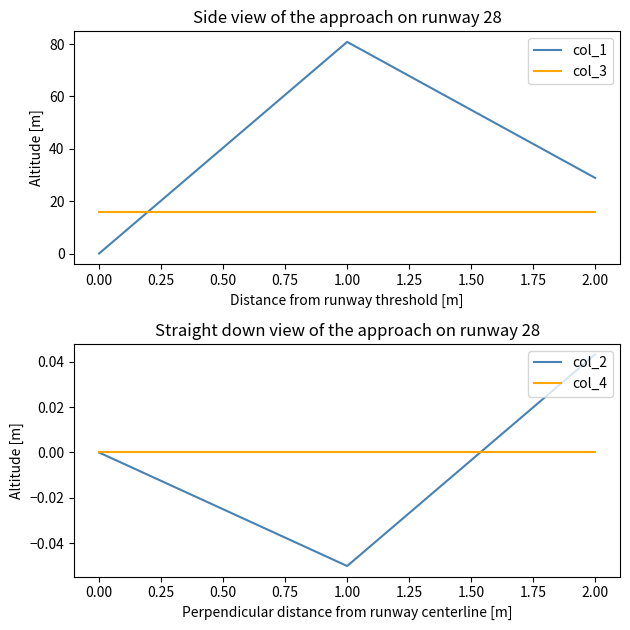

The value of col_3 at 2.00 is 16.0. True or false?

True